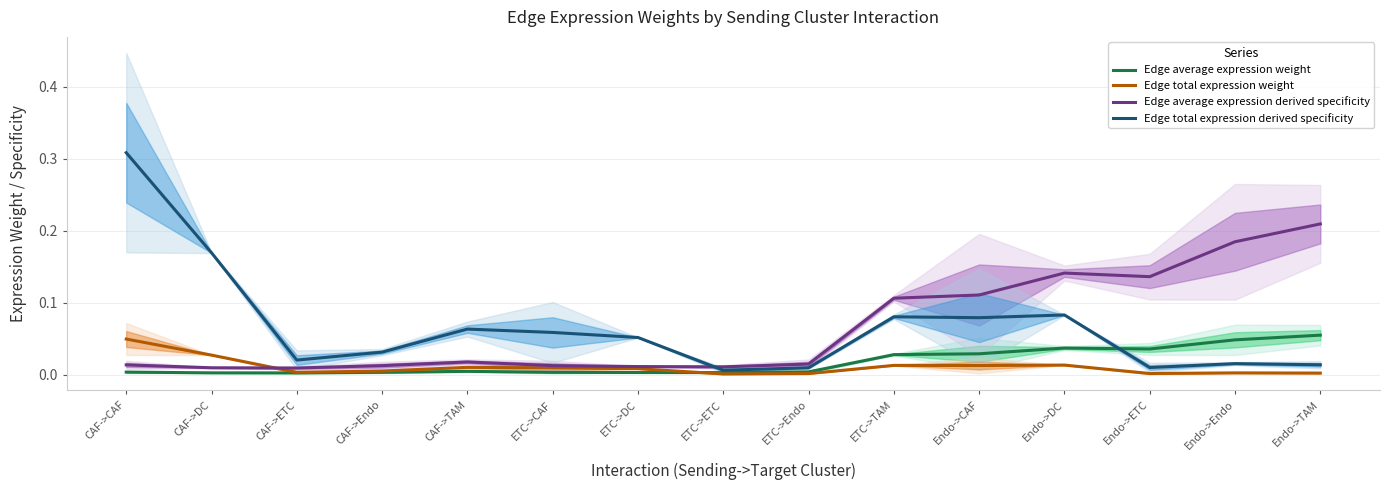

How many interior local valleys does the Edge total expression weight series have?

4